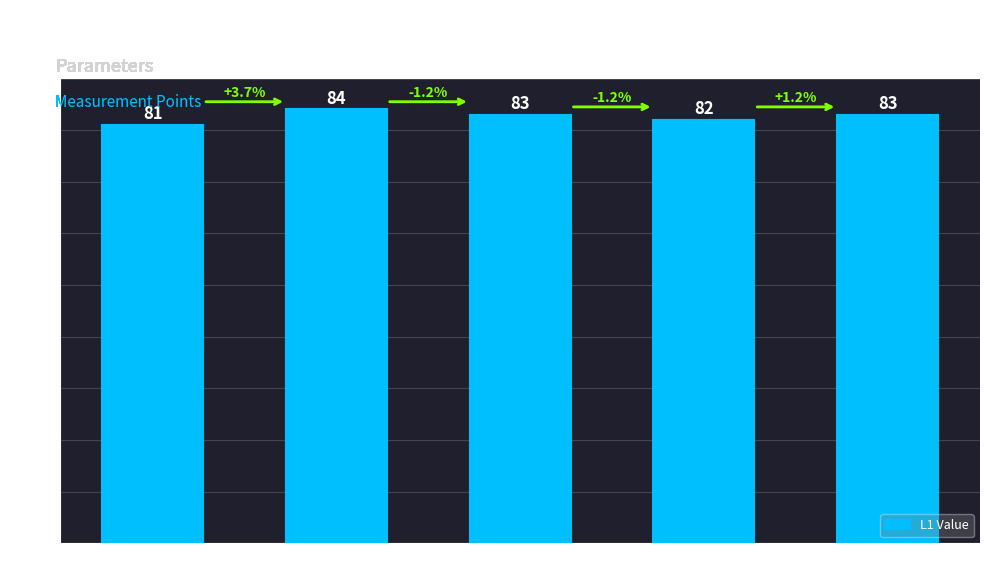

How many values are between 82 and 83?

3